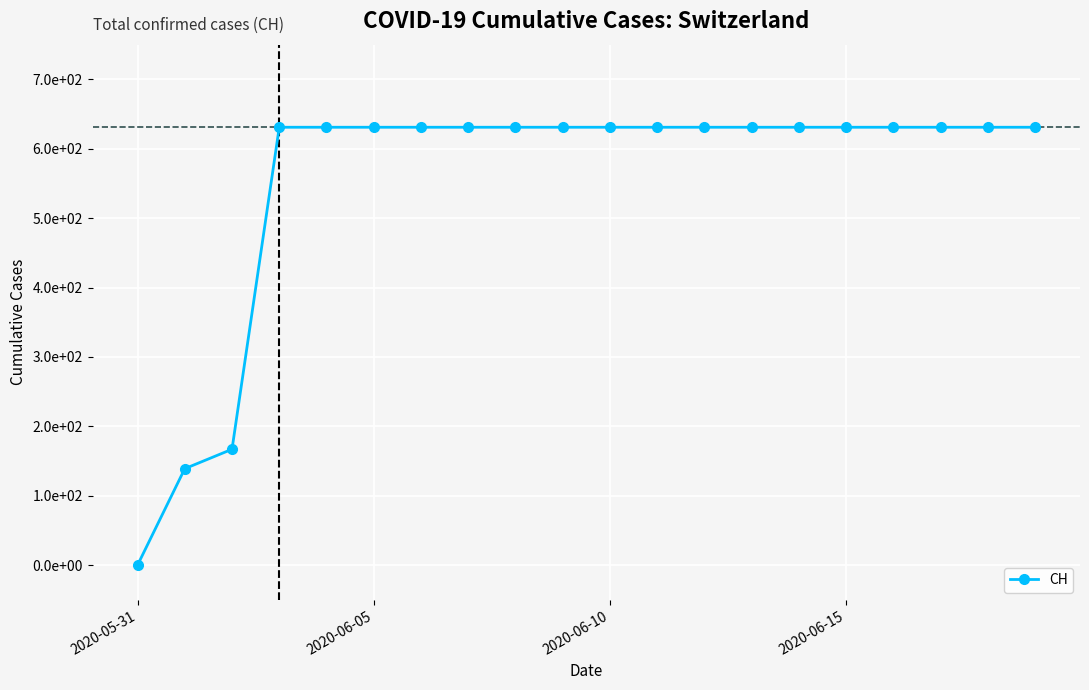

Is this an area chart (filled region under the line)?

No